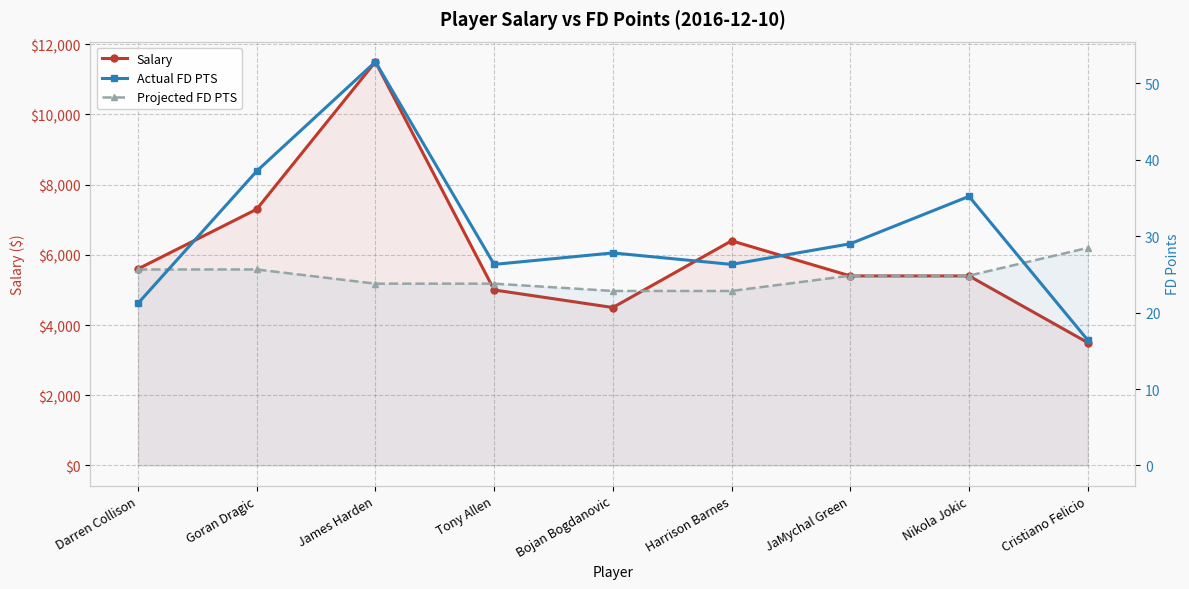

The value of Actual FD PTS at Bojan Bogdanovic is 27.8. True or false?

True